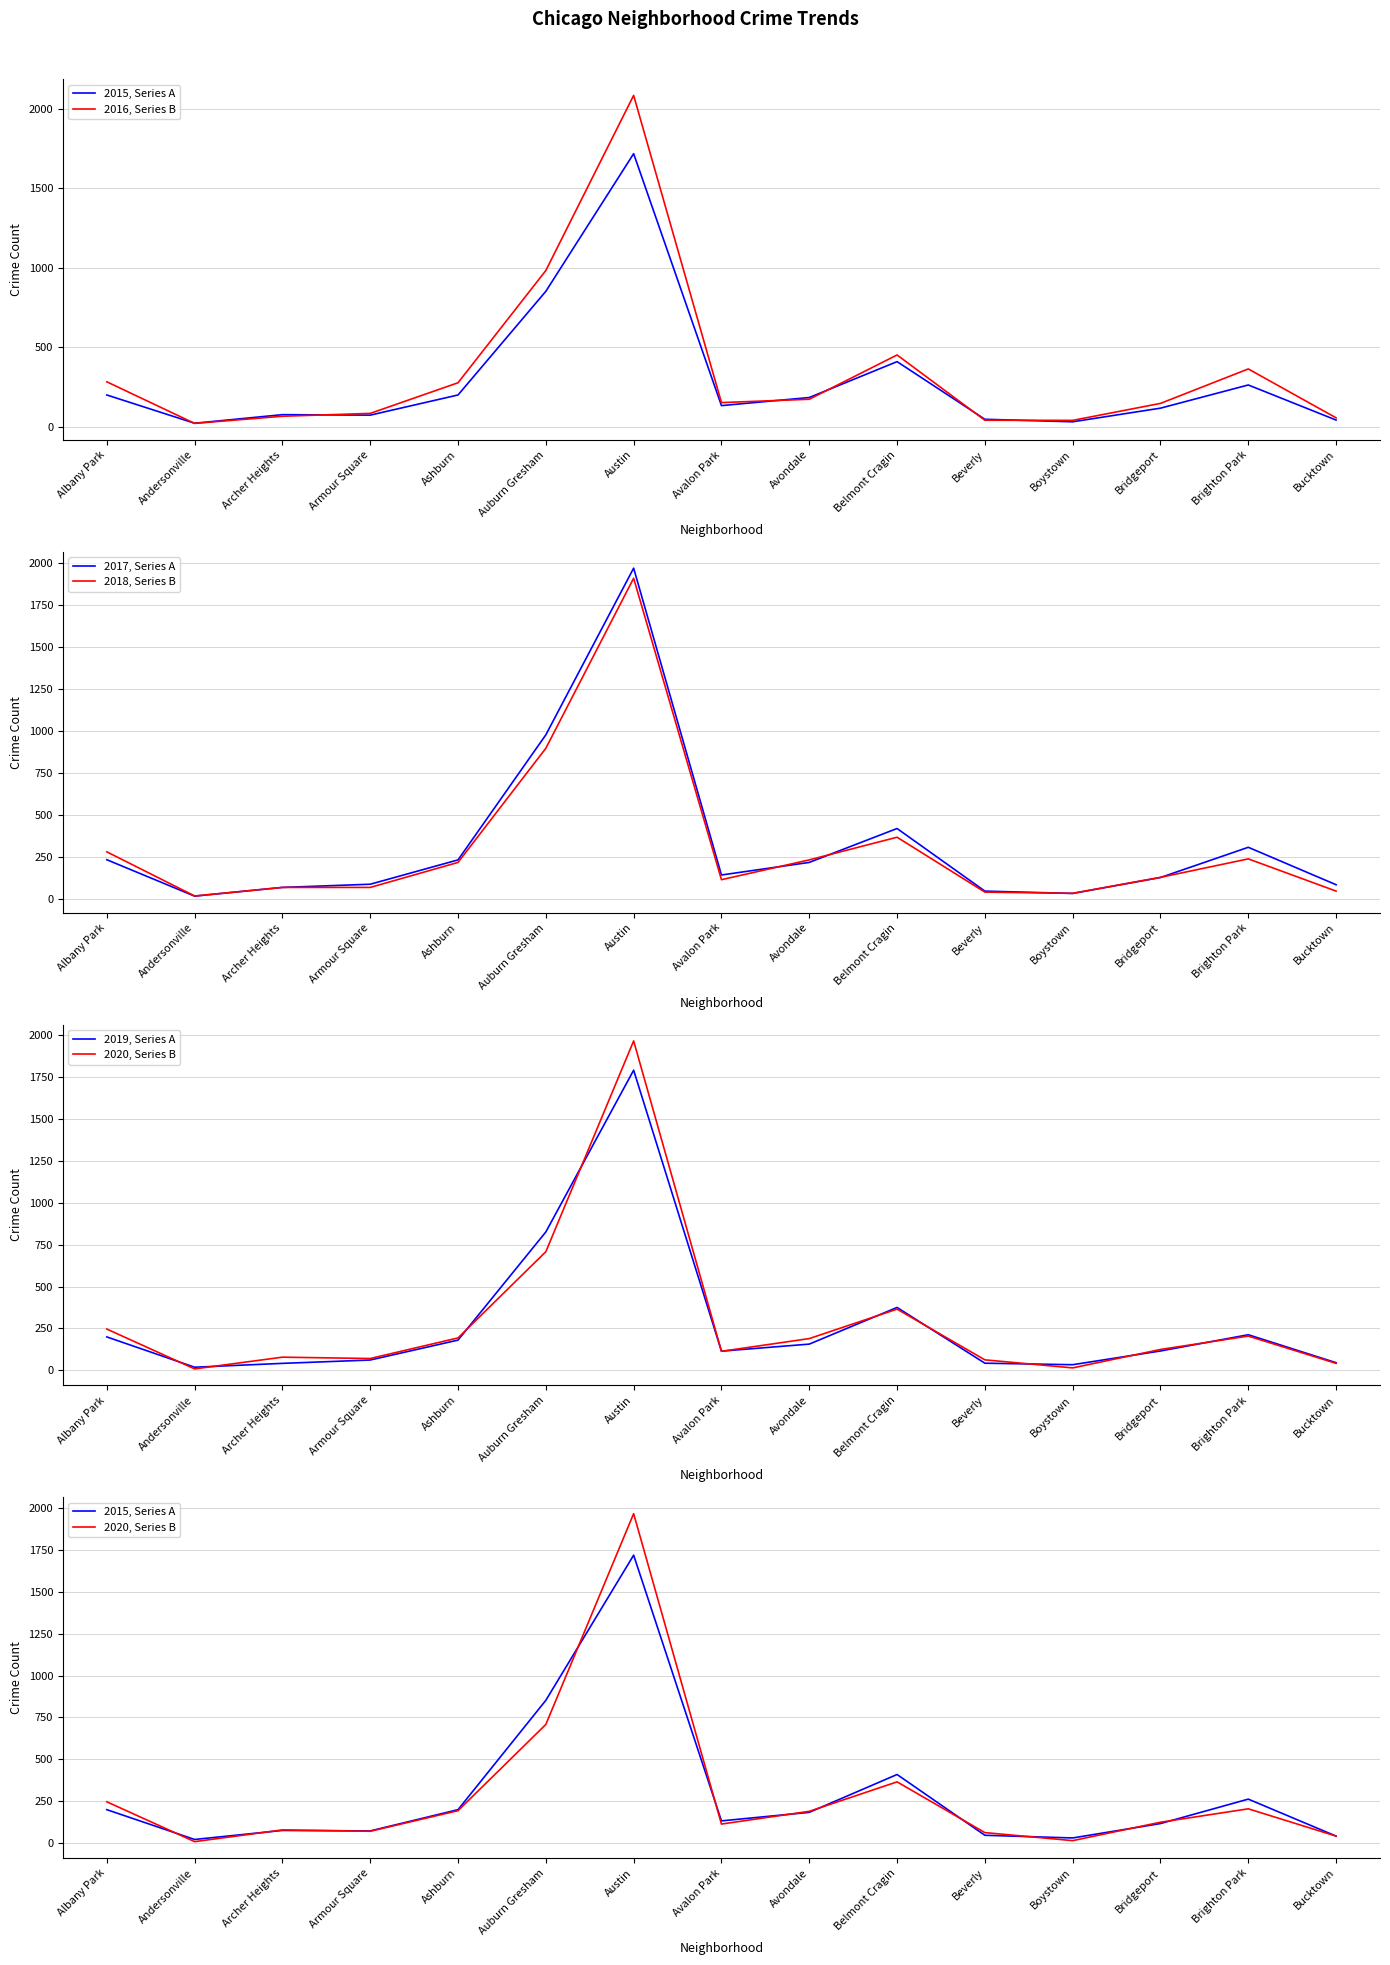

How many series are shown in this chart?

6